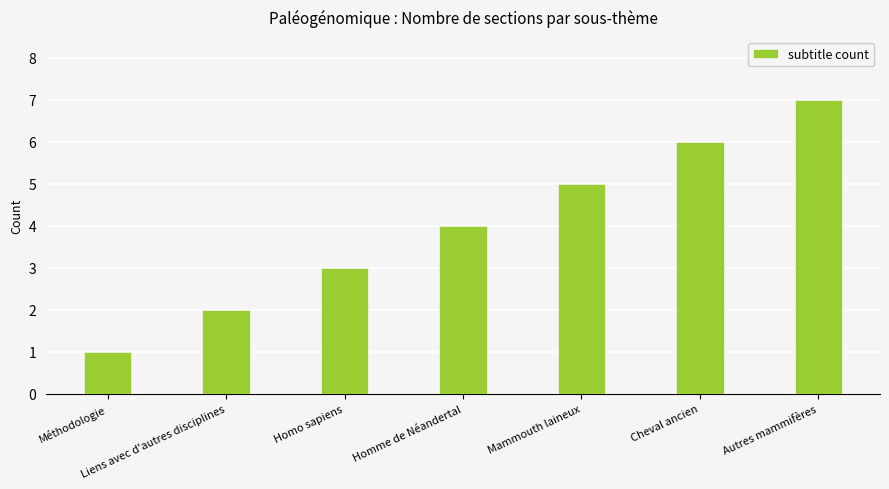

Are the bars grouped side by side (vs. stacked)?

No